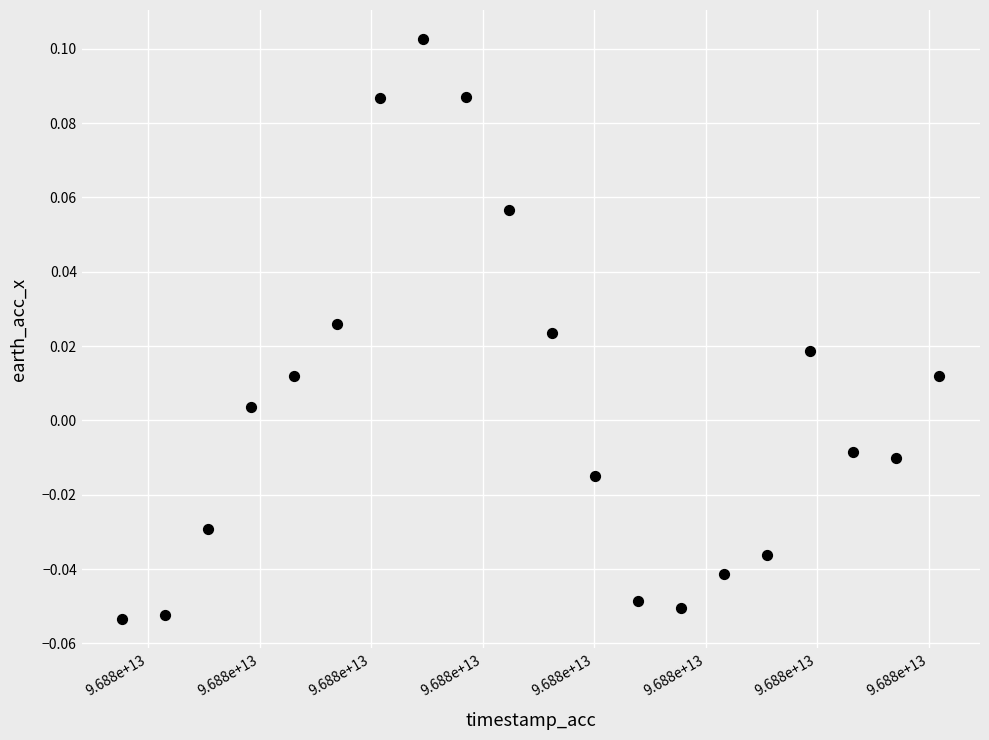

What is the range of X values (max minus min)?

183137813.0